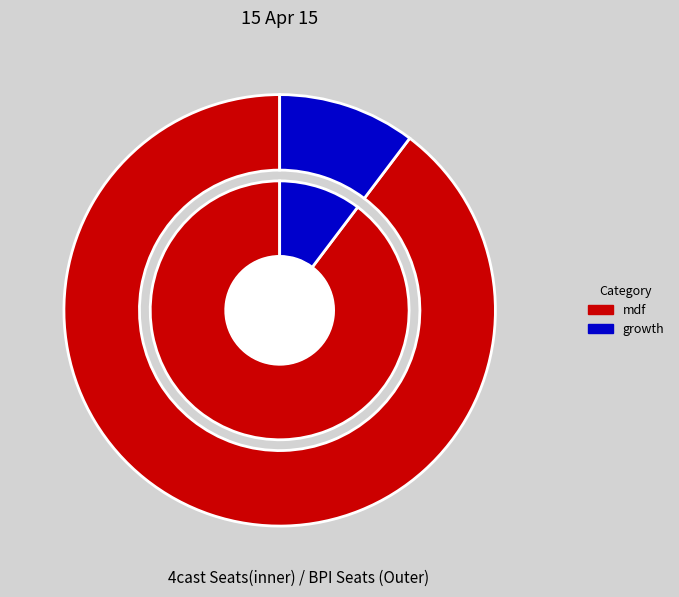

How many segments does this pie chart have?

2